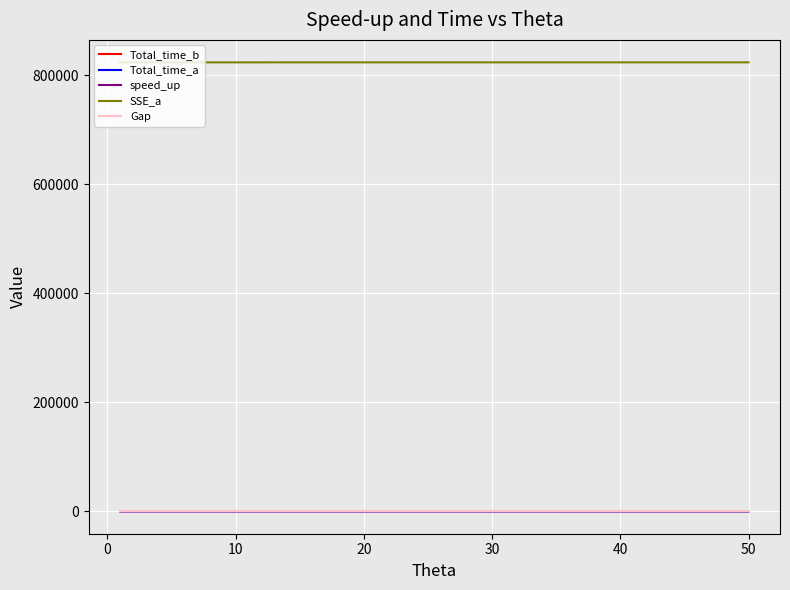

Which series has the largest total across all categories?

SSE_a